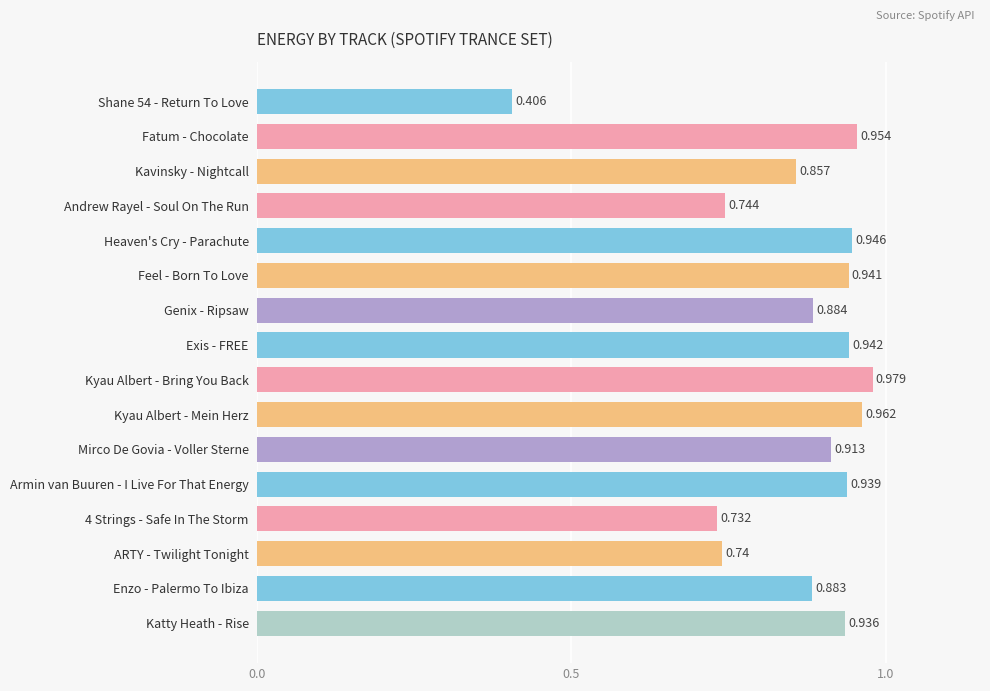

Rank the categories by value from highest to lowest.

Kyau Albert - Bring You Back, Kyau Albert - Mein Herz, Fatum - Chocolate, Heaven's Cry - Parachute, Exis - FREE, Feel - Born To Love, Armin van Buuren - I Live For That Energy, Katty Heath - Rise, Mirco De Govia - Voller Sterne, Genix - Ripsaw, Enzo - Palermo To Ibiza, Kavinsky - Nightcall, Andrew Rayel - Soul On The Run, ARTY - Twilight Tonight, 4 Strings - Safe In The Storm, Shane 54 - Return To Love